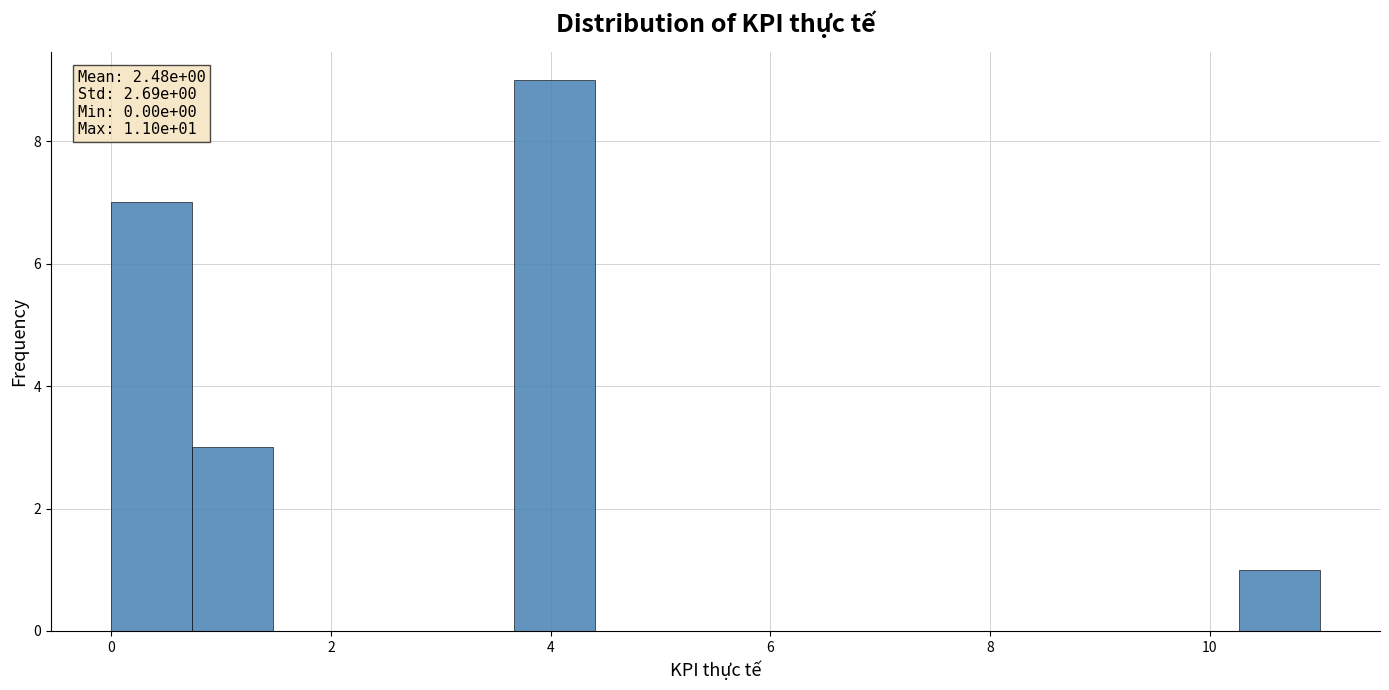

Around what value on the x-axis is the tallest bar? Give the approximate position of its centre, as read against the axis.

4.0